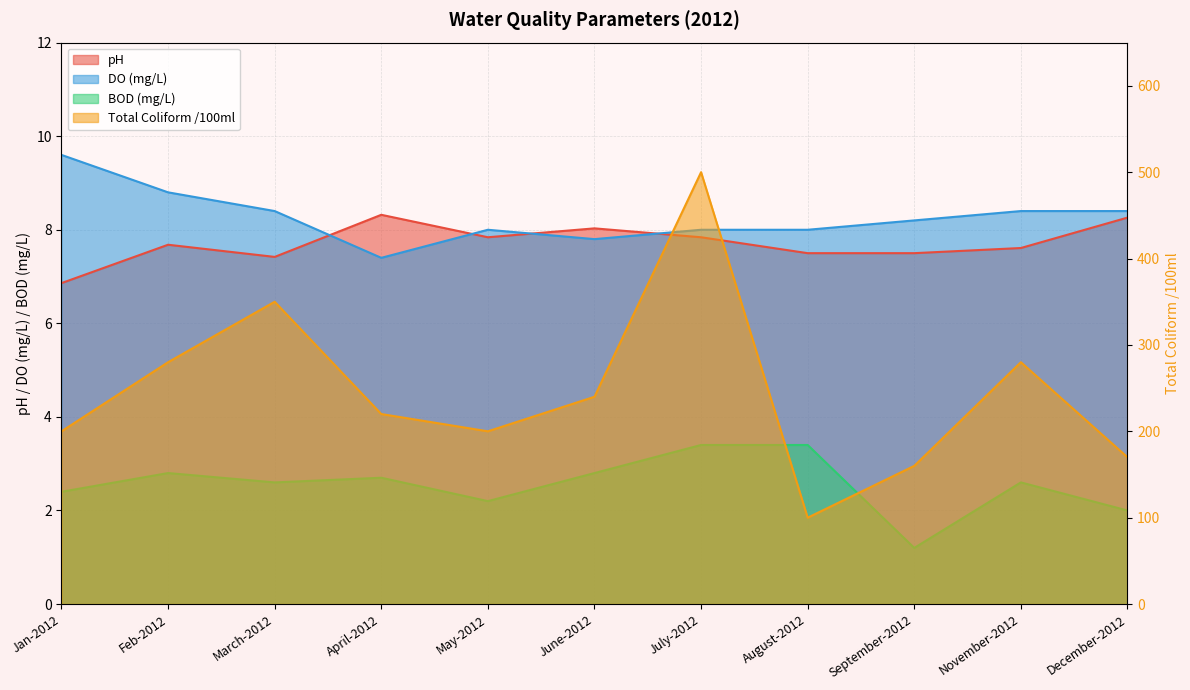

Where is BOD (mg/L) nearest to the value 2?

December-2012